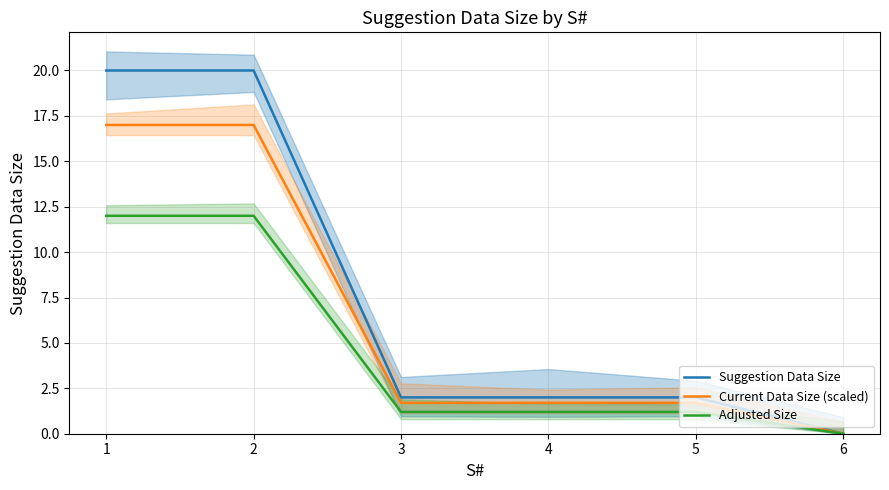

Reading left to right, list all the values displayed in this chart.

Suggestion Data Size: 20.0	20.0	2.0	2.0	2.0	0.0
Current Data Size (scaled): 17.0	17.0	1.7	1.7	1.7	0.0
Adjusted Size: 12.0	12.0	1.2	1.2	1.2	0.0